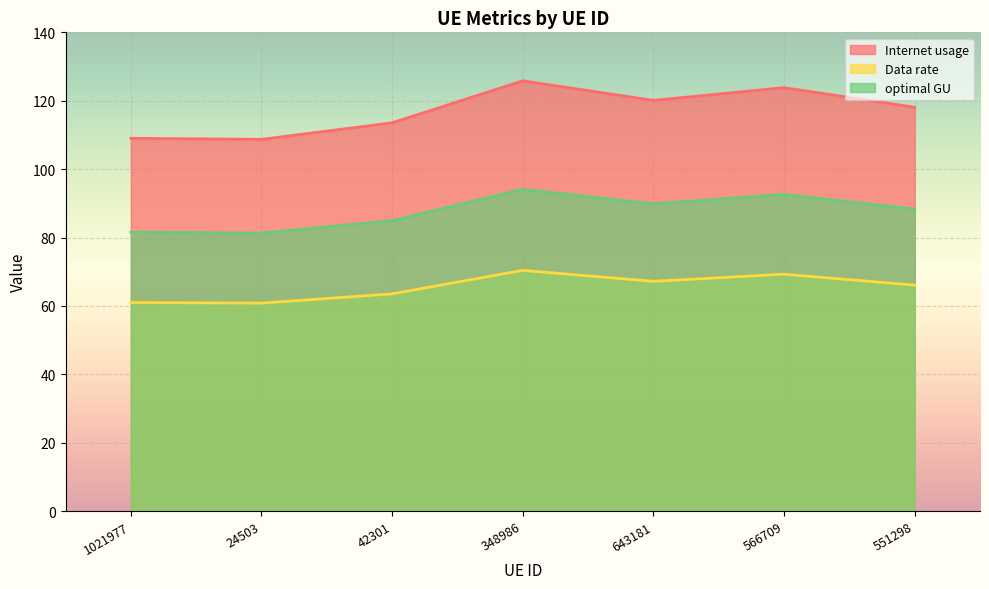

List the series in order of their overall mean, lowest first.

Data rate, optimal GU, Internet usage